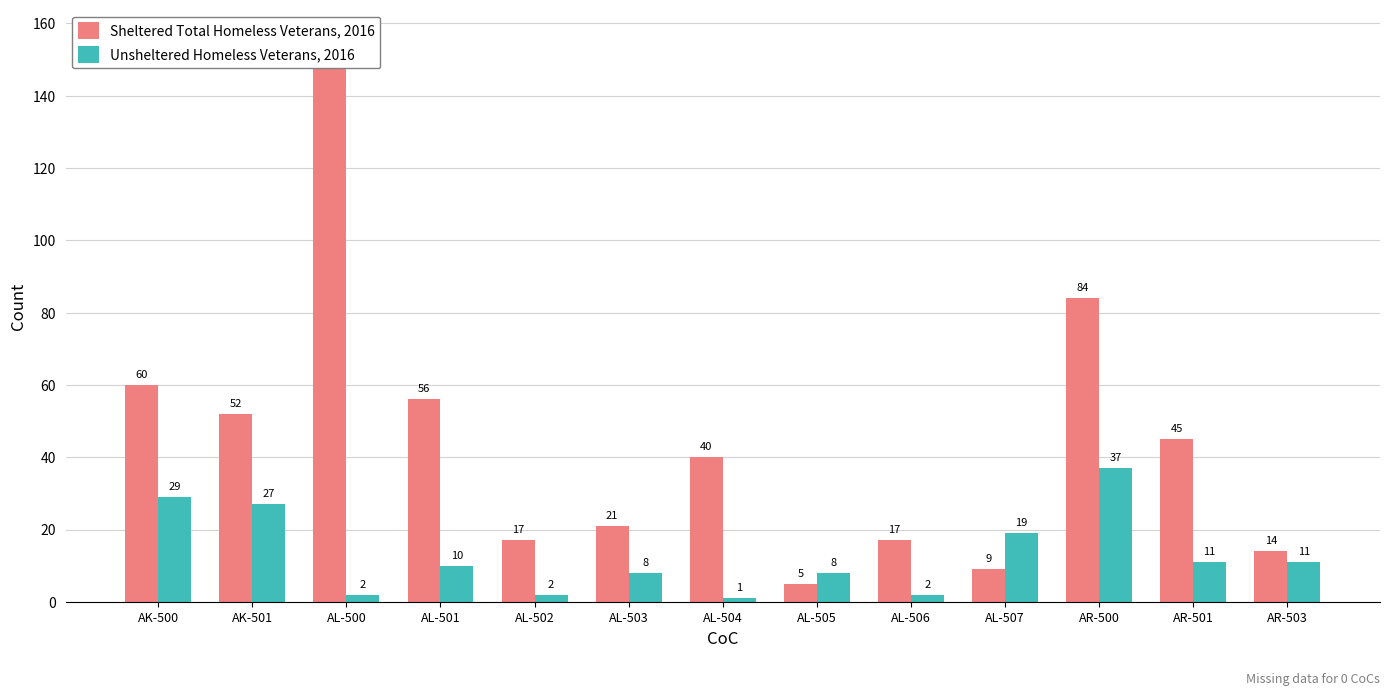

What is the minimum value shown in the chart?

1